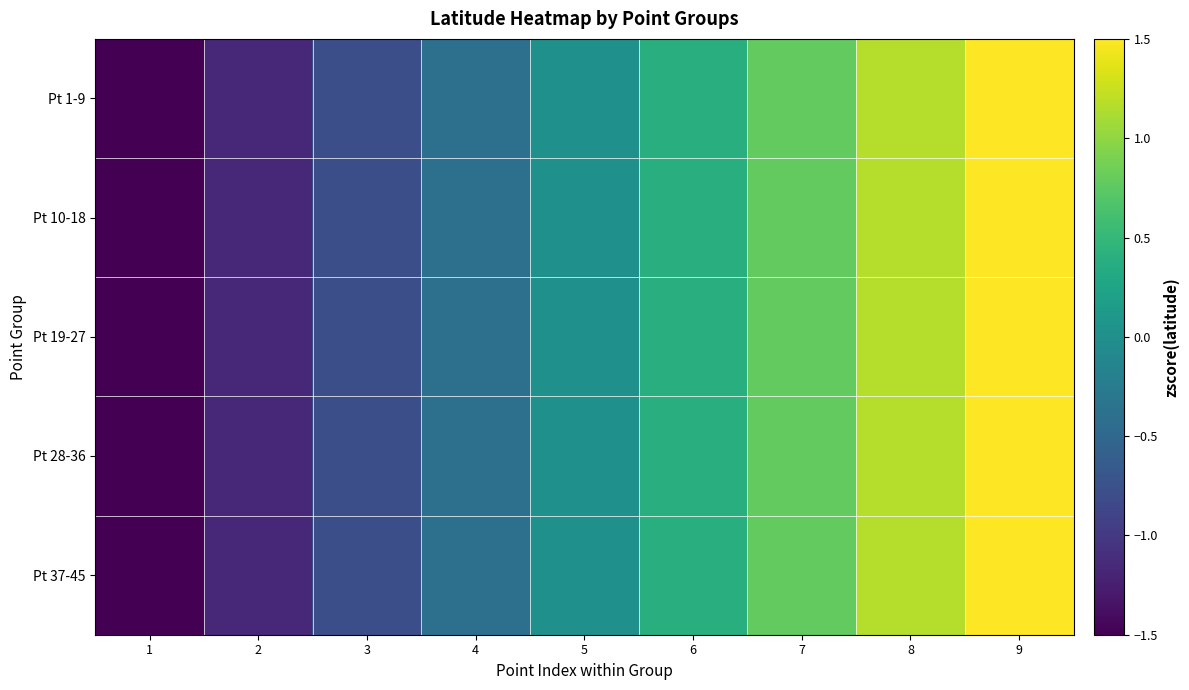

Count the number of data series in this chart.

5